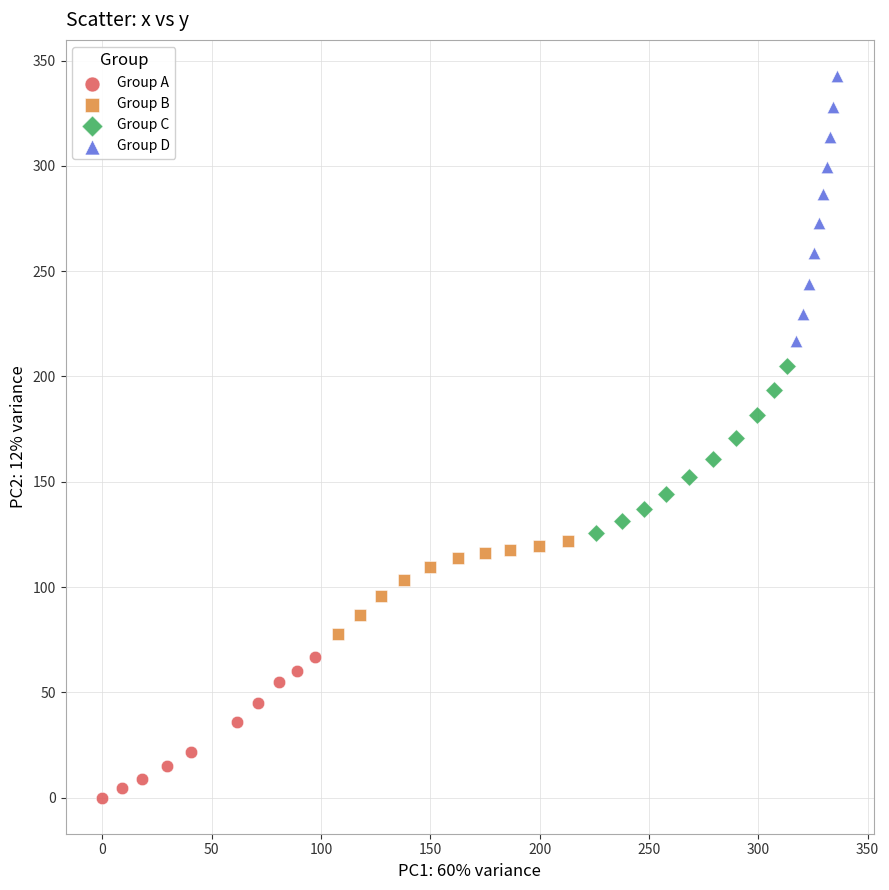

Which series contains the lowest Y value?

Group A